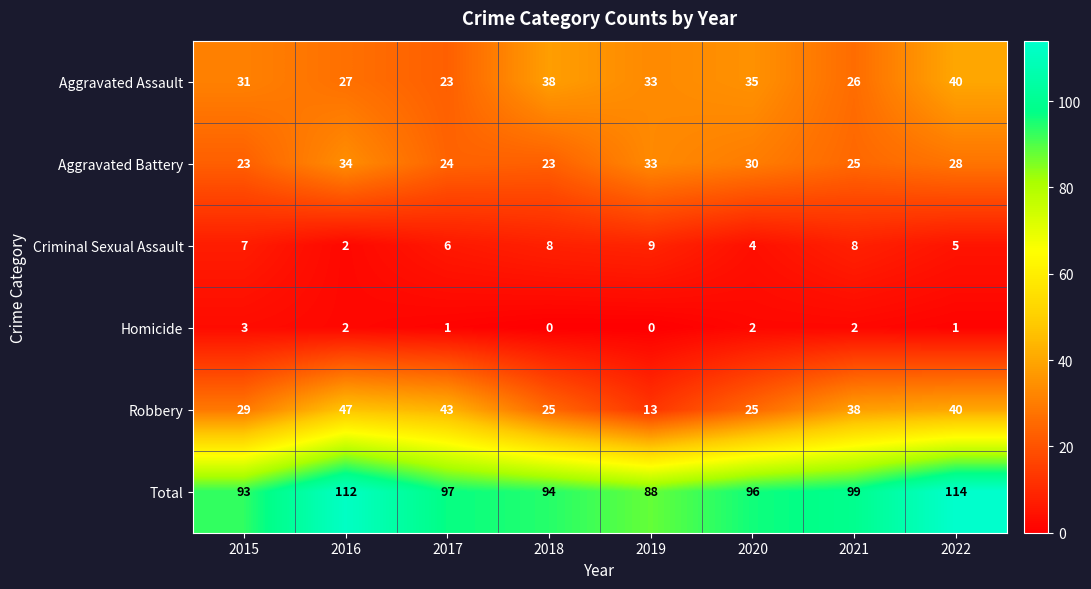

The value of Total at 2016 is 112. True or false?

True